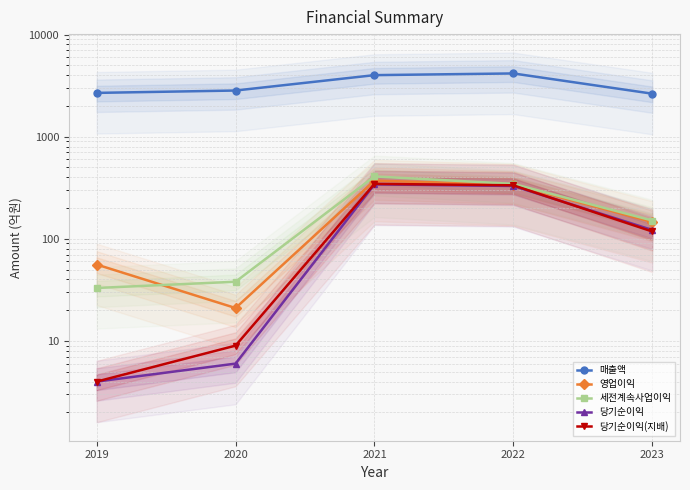

At which label does 당기순이익 reach its peak?

2021